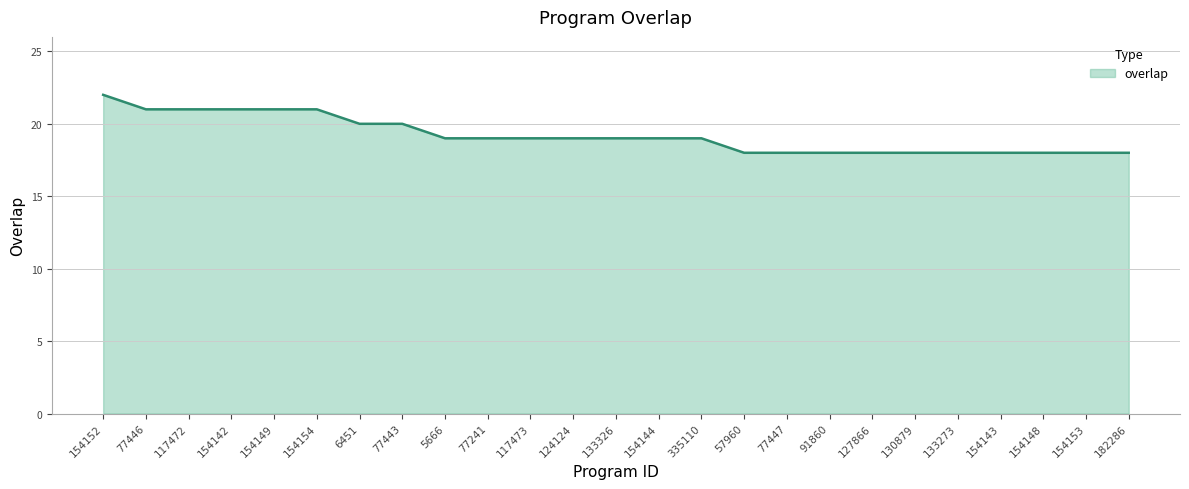

What is the ratio of the value at 133326 to the value at 133273?

1.1